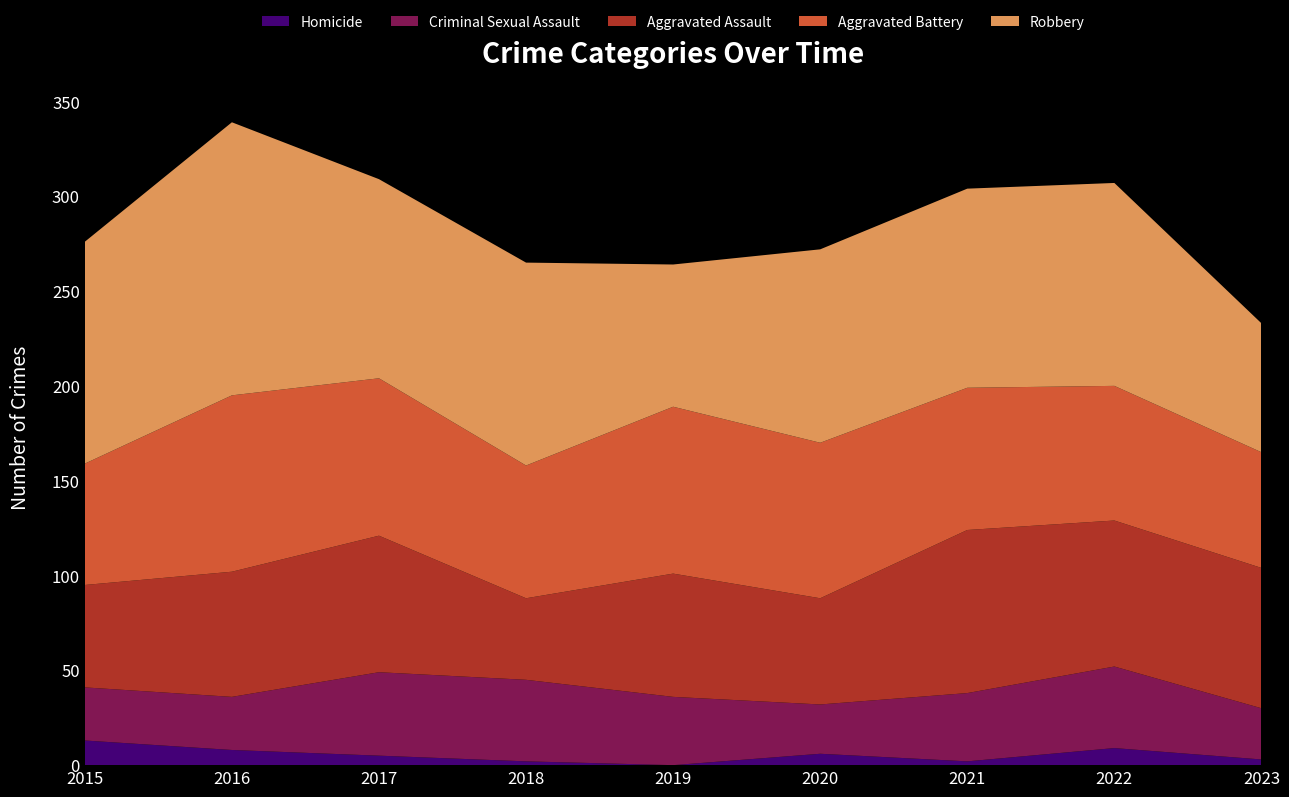

Reading left to right, what are all the values shown in this chart?

Aggravated Assault: 54	66	72	43	65	56	86	77	74
Aggravated Battery: 64	93	83	70	88	82	75	71	61
Criminal Sexual Assault: 28	28	44	43	36	26	36	43	27
Robbery: 117	144	105	107	75	102	105	107	68
Homicide: 13	8	5	2	0	6	2	9	3